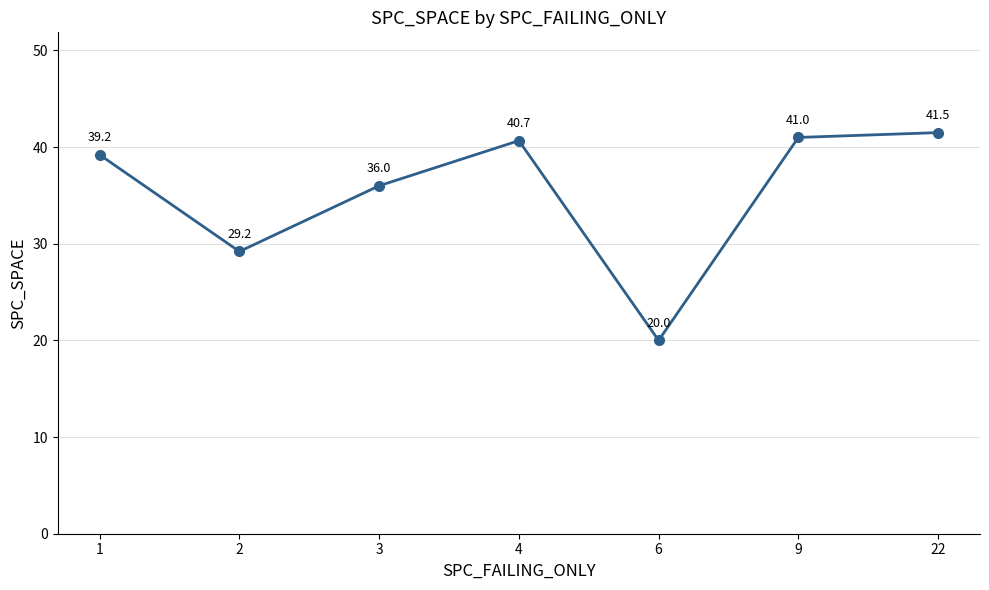

List the labels in order of value, smallest first.

6, 2, 3, 1, 4, 9, 22